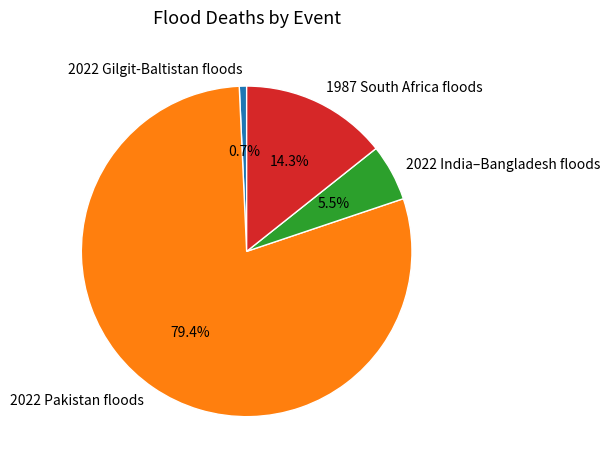

Which slice represents more than half of the pie?

2022 Pakistan floods